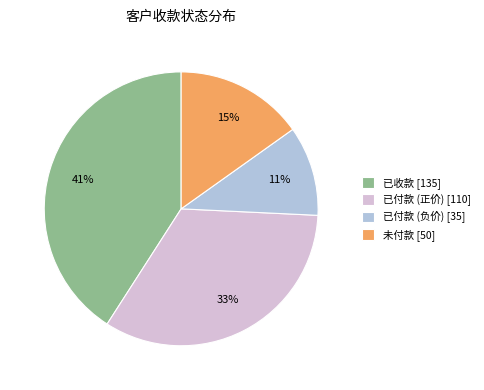

What percentage is the 已付款 (负价) [35] slice, to the nearest percent?

11%